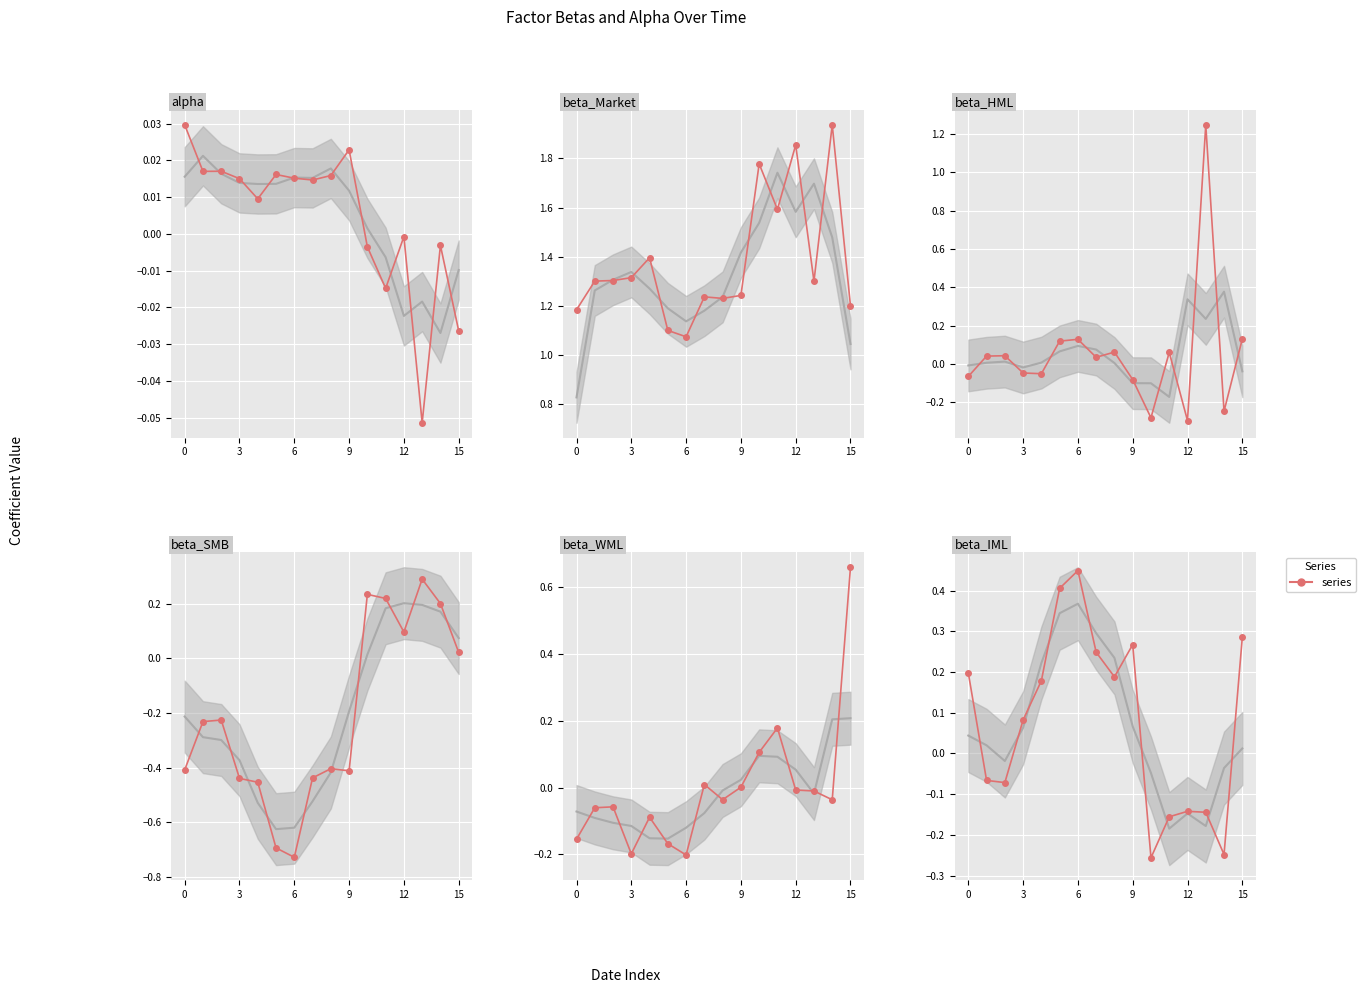

Reading right to left, extract all data points from this chart.

alpha: -0.0	-0.0	-0.1	-0.0	-0.0	-0.0	0.0	0.0	0.0	0.0	0.0	0.0	0.0	0.0	0.0	0.0
beta_Market: 1.2	1.9	1.3	1.9	1.6	1.8	1.2	1.2	1.2	1.1	1.1	1.4	1.3	1.3	1.3	1.2
beta_HML: 0.1	-0.2	1.2	-0.3	0.1	-0.3	-0.1	0.1	0.0	0.1	0.1	-0.1	-0.0	0.0	0.0	-0.1
beta_SMB: 0.0	0.2	0.3	0.1	0.2	0.2	-0.4	-0.4	-0.4	-0.7	-0.7	-0.5	-0.4	-0.2	-0.2	-0.4
beta_WML: 0.7	-0.0	-0.0	-0.0	0.2	0.1	0.0	-0.0	0.0	-0.2	-0.2	-0.1	-0.2	-0.1	-0.1	-0.2
beta_IML: 0.3	-0.2	-0.1	-0.1	-0.2	-0.3	0.3	0.2	0.2	0.4	0.4	0.2	0.1	-0.1	-0.1	0.2